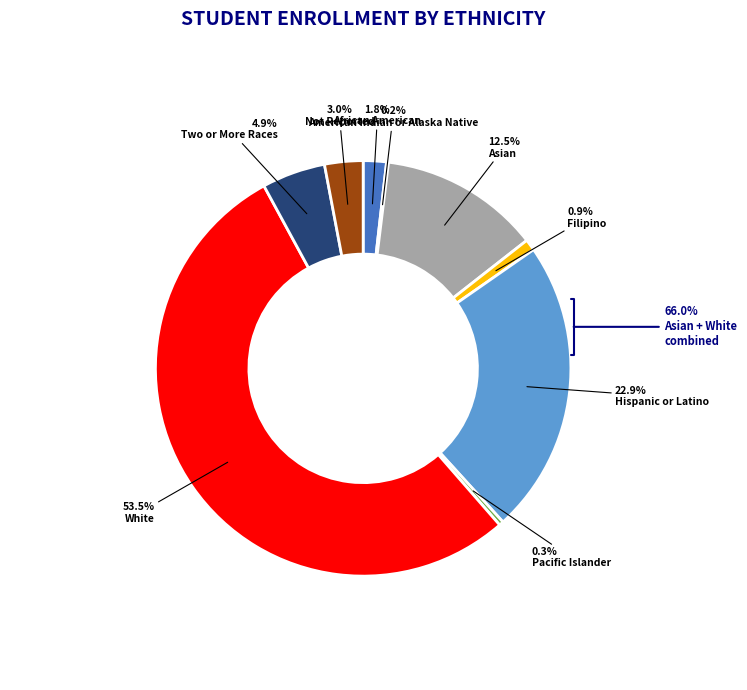

To the nearest percent, what portion does Not Reported represent?

3%